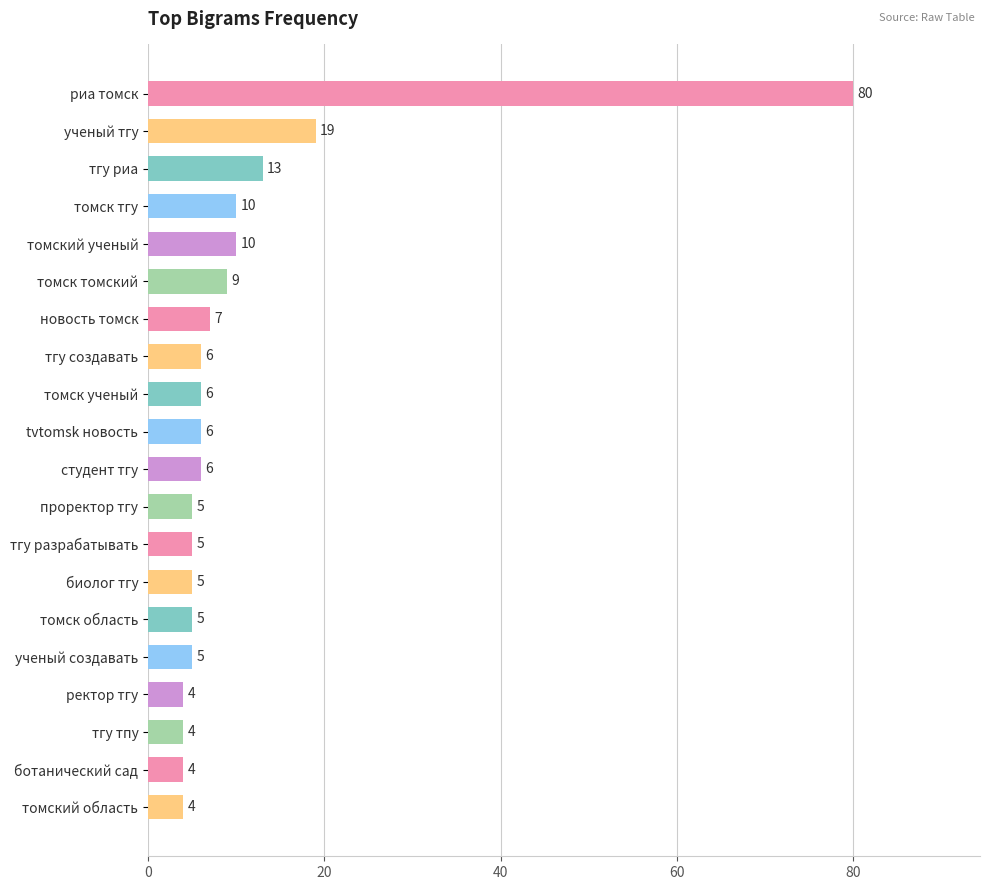

What position from the top is тгу риа?

3